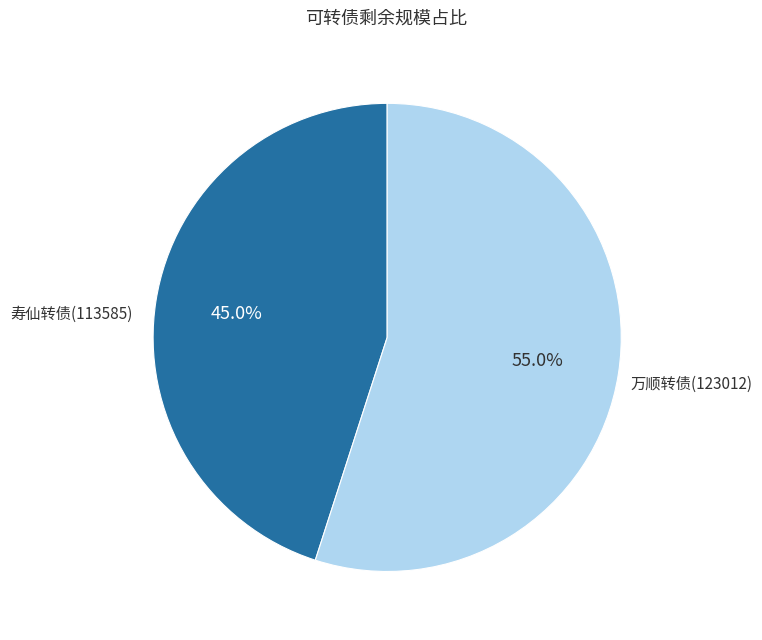

Does any single category account for the majority?

Yes